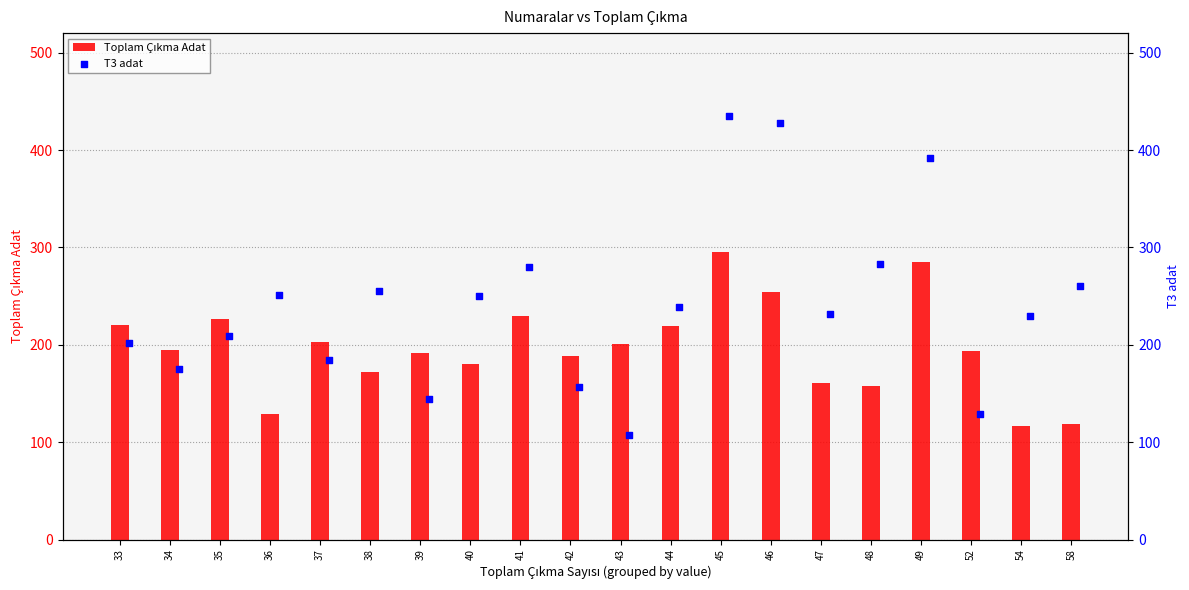

Which series has the widest spread of Y values?

T3 adat